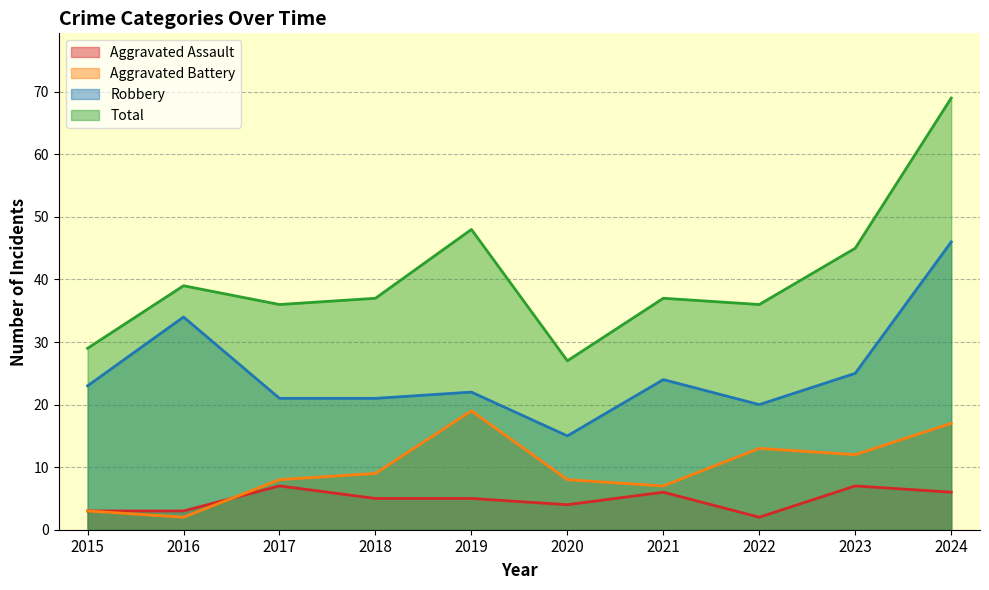

At which label does Aggravated Assault first exceed 5?

2017